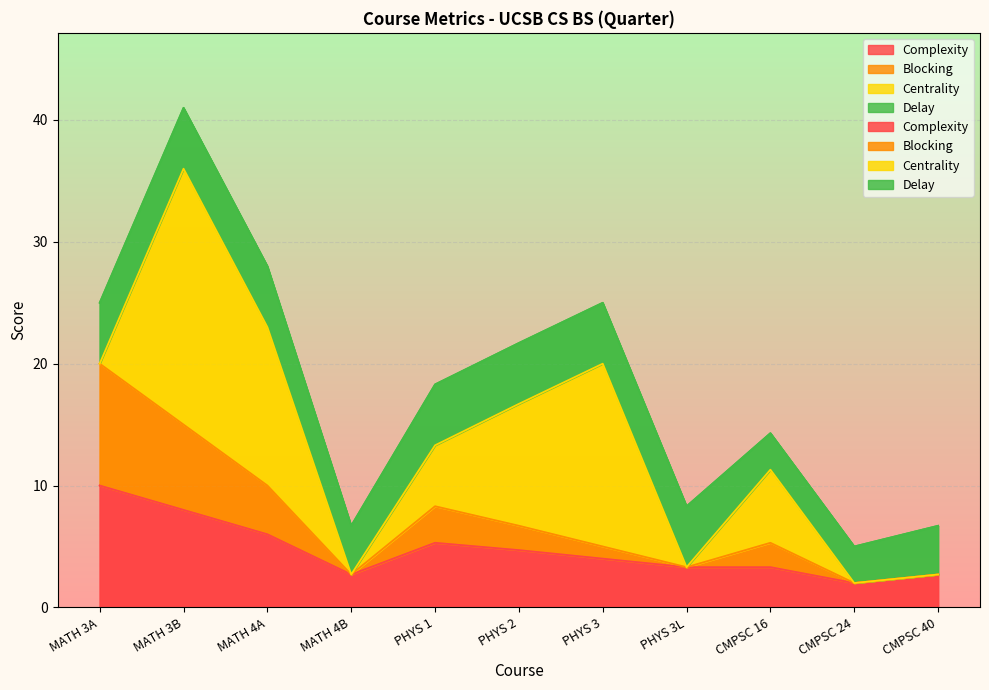

Rank the categories by Complexity value from lowest to highest.

CMPSC 24, MATH 4B, CMPSC 40, PHYS 3L, CMPSC 16, PHYS 3, PHYS 2, PHYS 1, MATH 4A, MATH 3B, MATH 3A